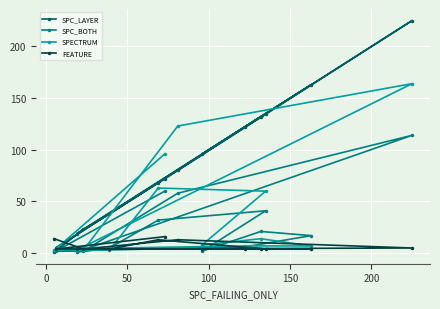

Which series has the largest total across all categories?

SPC_LAYER